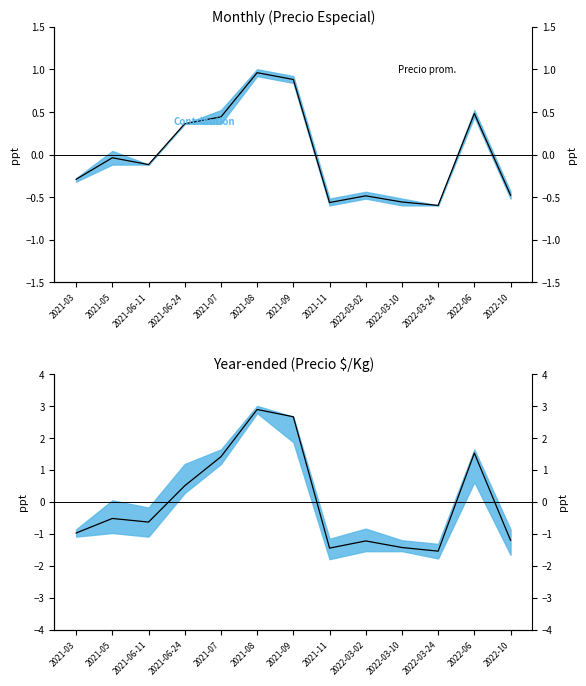

Read the Precio $/Kg value at 2021-06-11.

-0.6